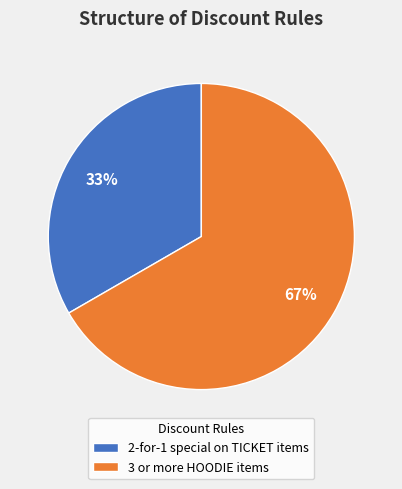

True or false: 3 or more HOODIE items accounts for 67% of the total.

True